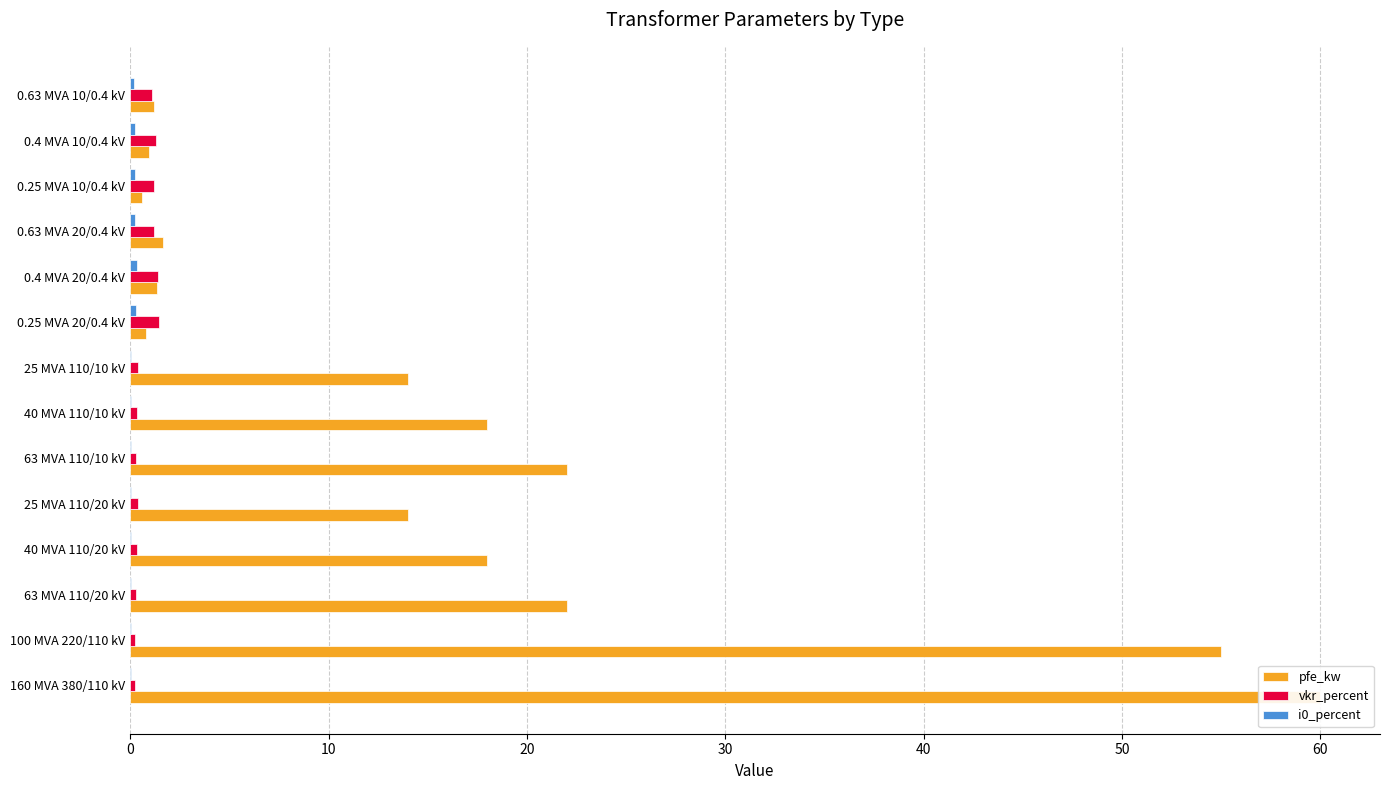

How many bars are there in total?

42